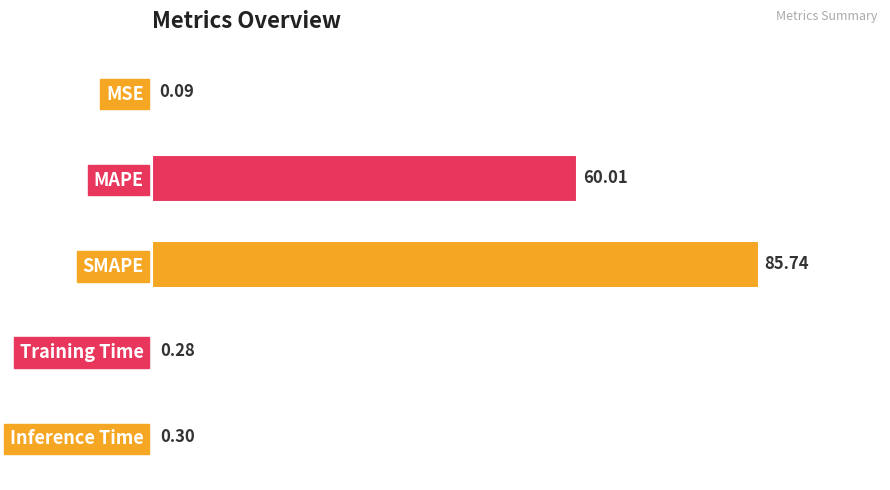

At which category does the chart reach its peak across all series?

SMAPE